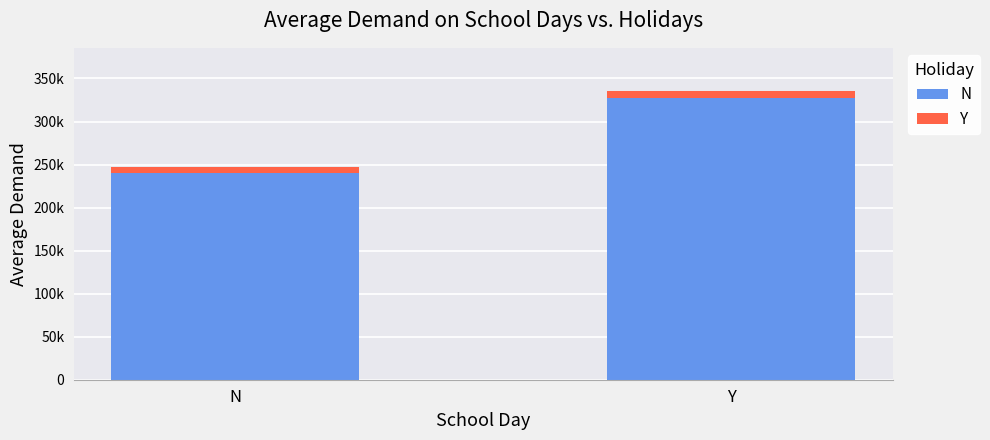

Which series has the largest total across all categories?

N